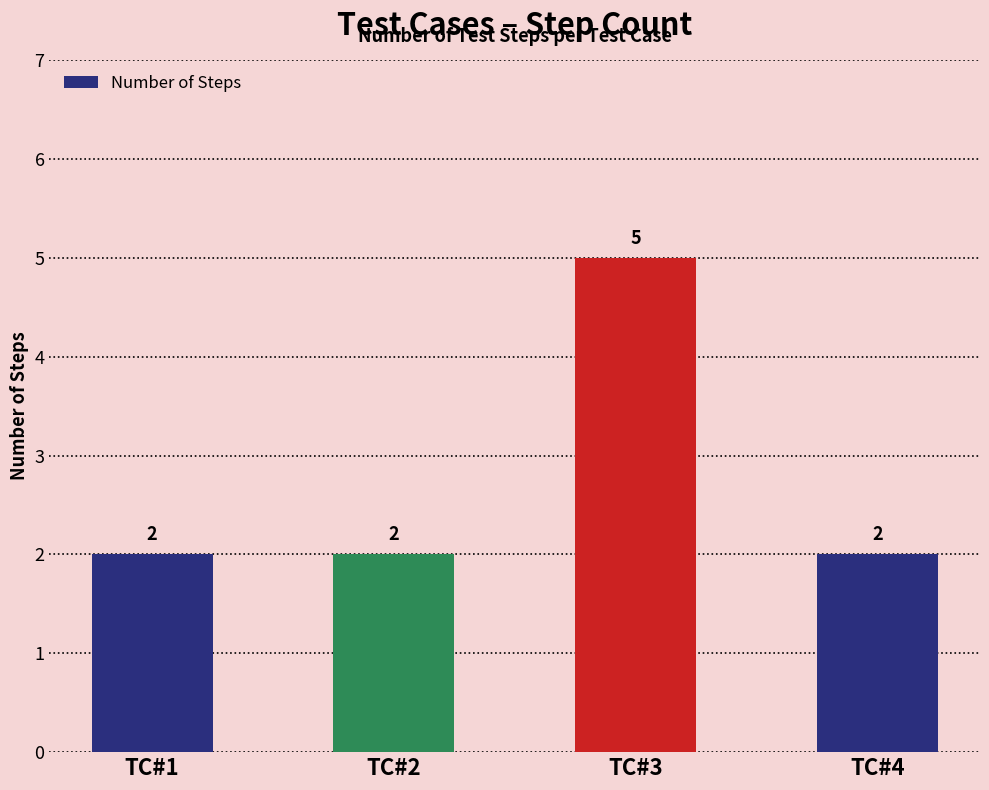

What is the difference between the maximum and second lowest values?

3